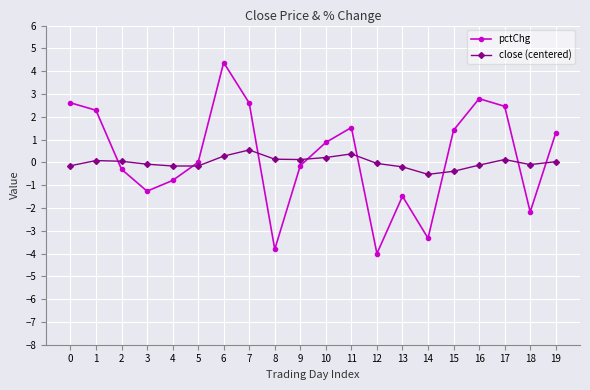

What is the approximate value of close (centered) at 13?

-0.2